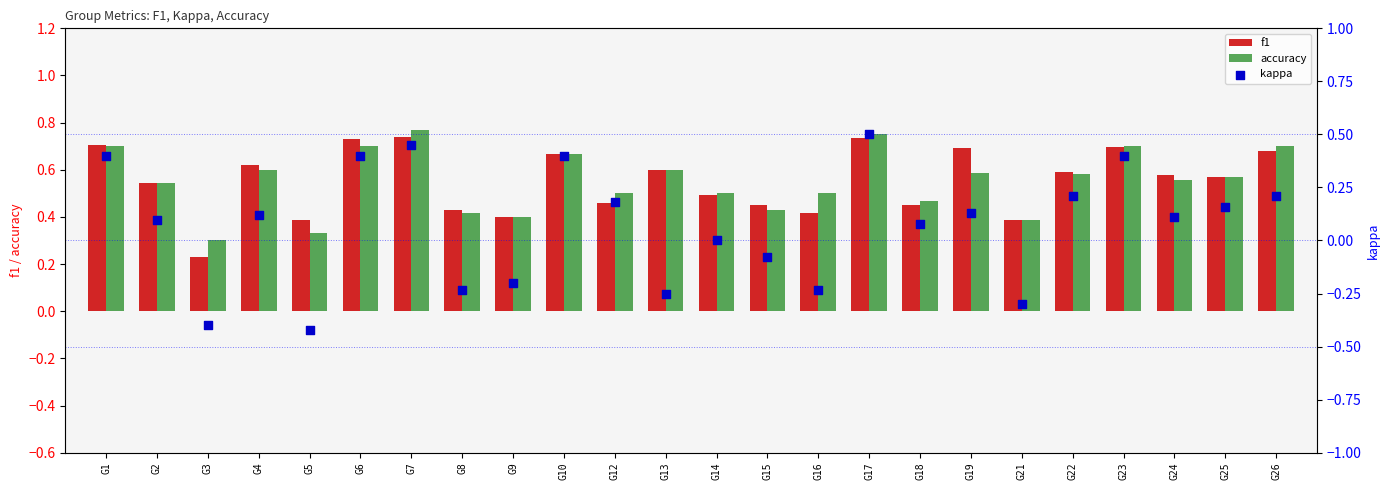

At which category is the sum across all series the highest?

G17